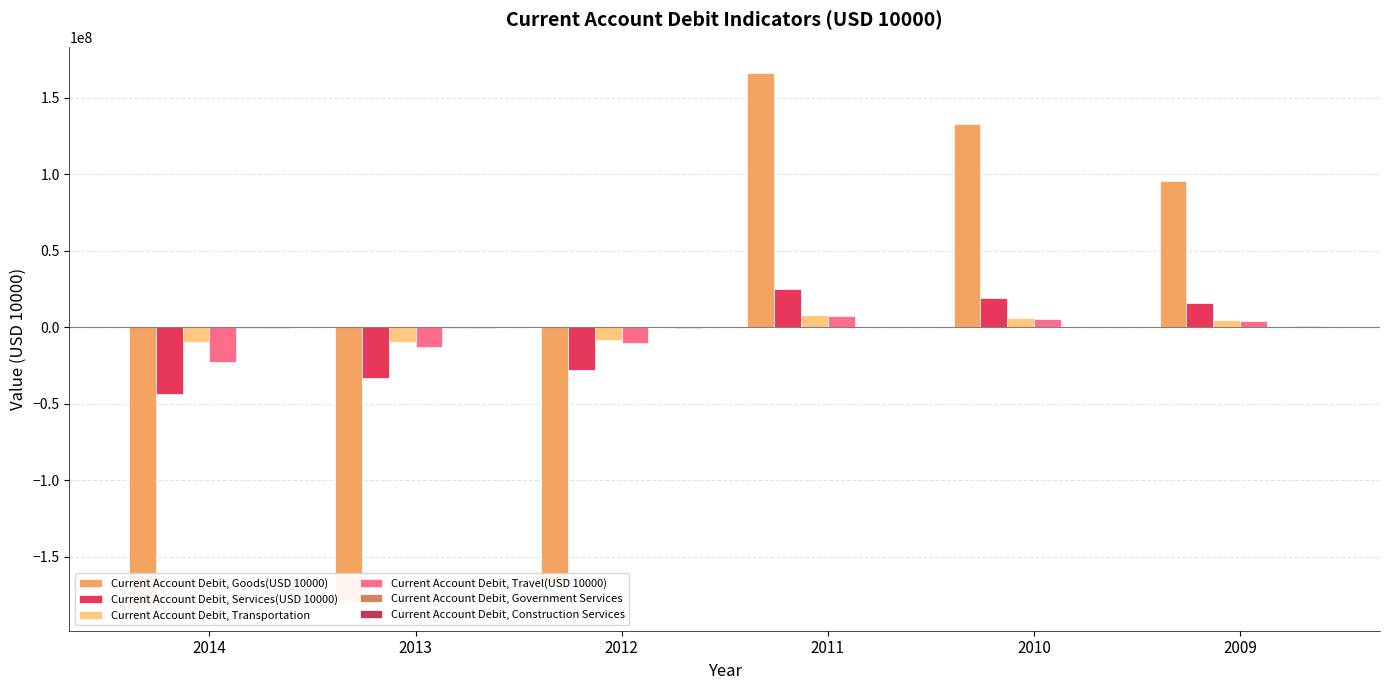

Where does the Current Account Debit, Government Services series first go above 83979?

2011